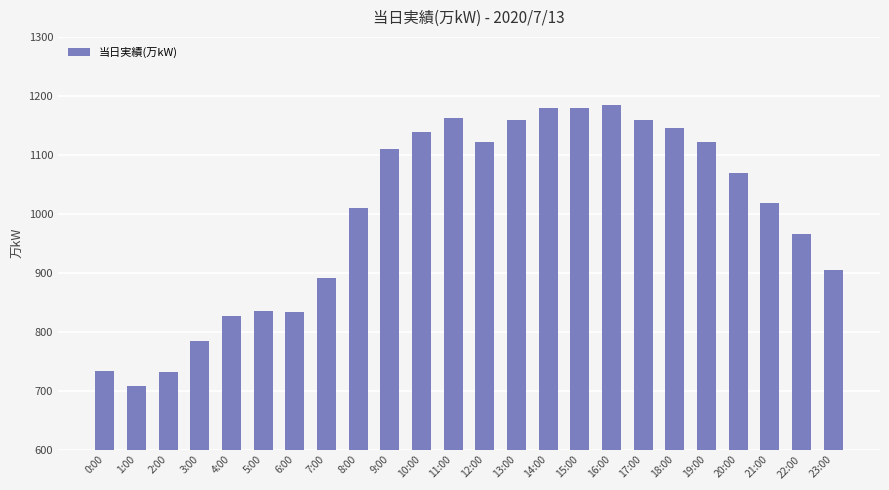

What is the label of the 4th bar from the right?

20:00